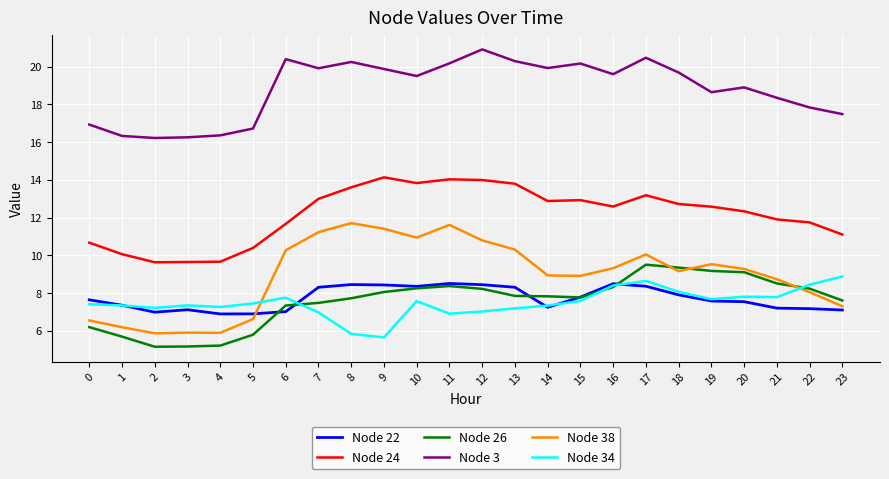

True or false: Node 22 and Node 24 intersect in this chart.

False